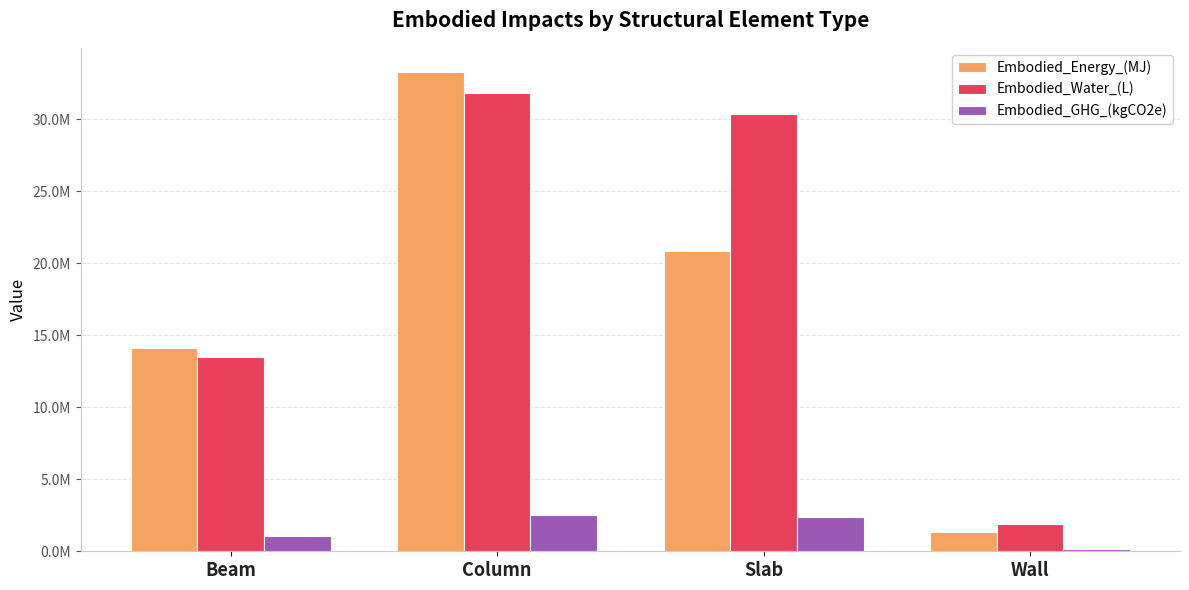

The Embodied_GHG_(kgCO2e) series shows 1056816.0 at Beam. True or false?

True